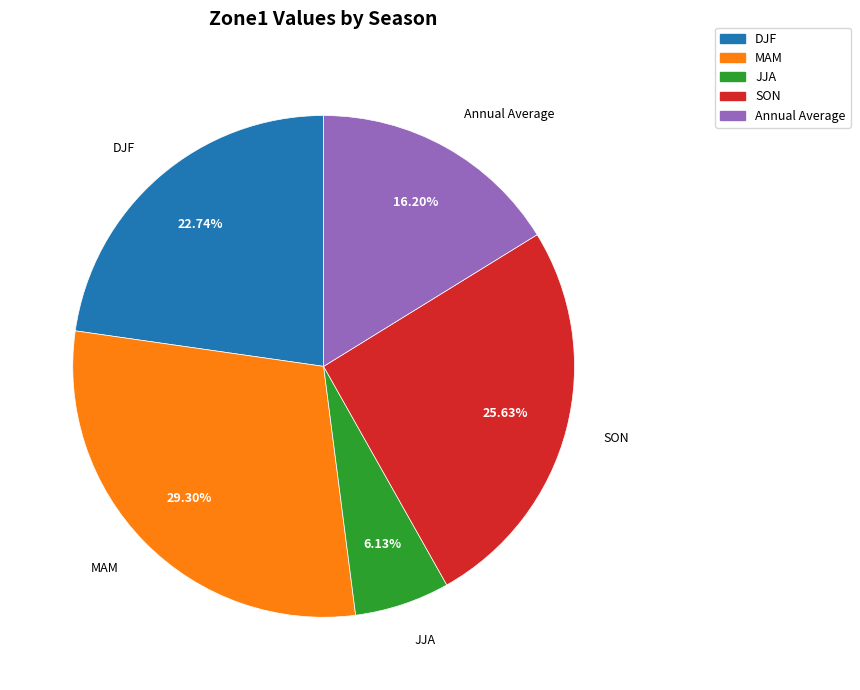

The Annual Average slice represents 16% of the pie. True or false?

True